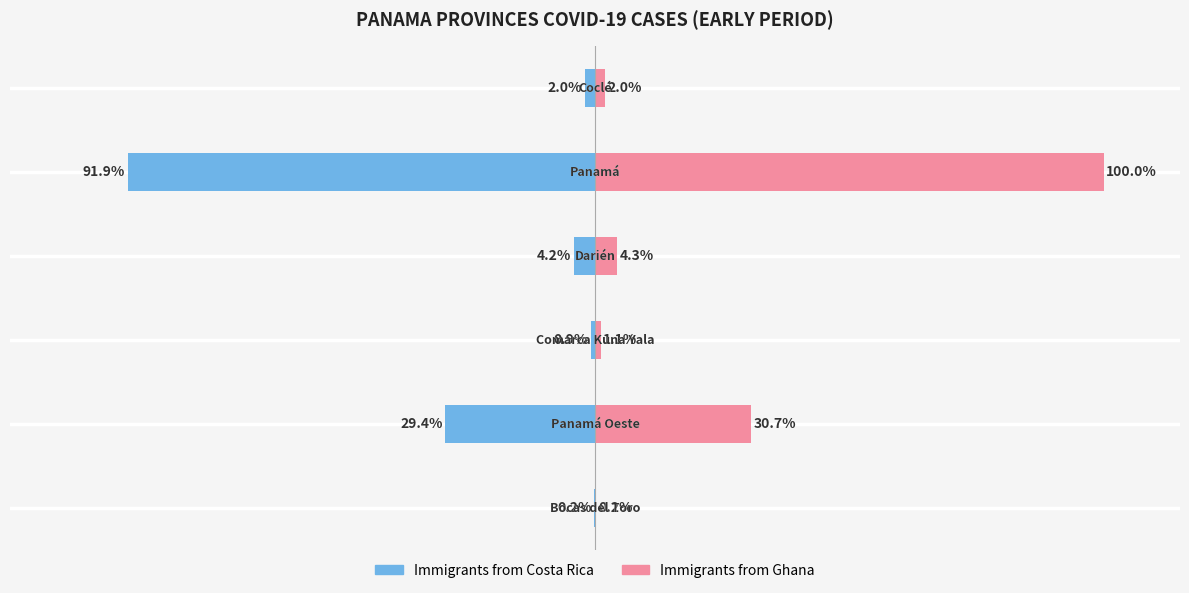

How many values in the Immigrants from Costa Rica series are below -2?

4